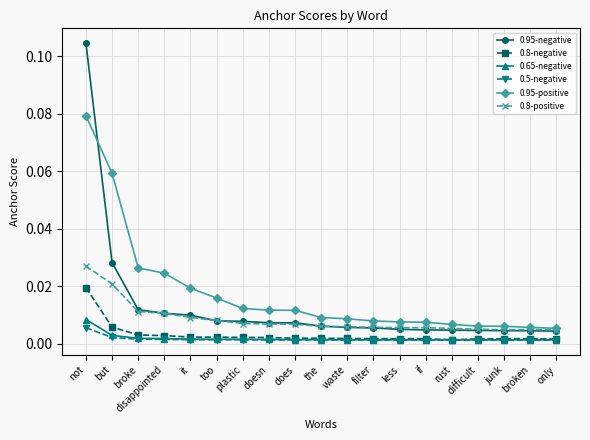

Between it and if, which series saw the biggest shift?

0.95-positive